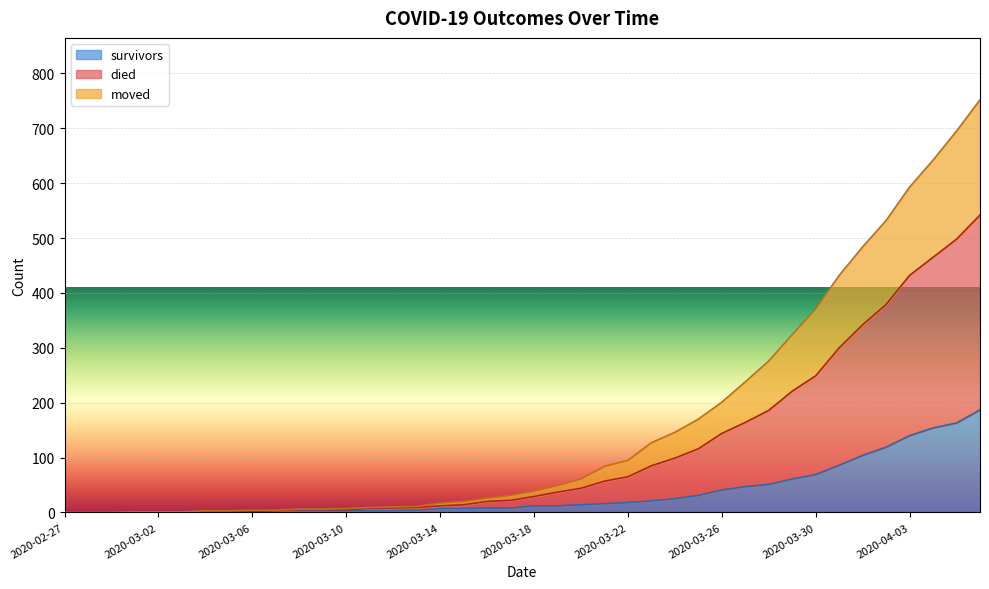

What is the maximum value shown in the chart?

752